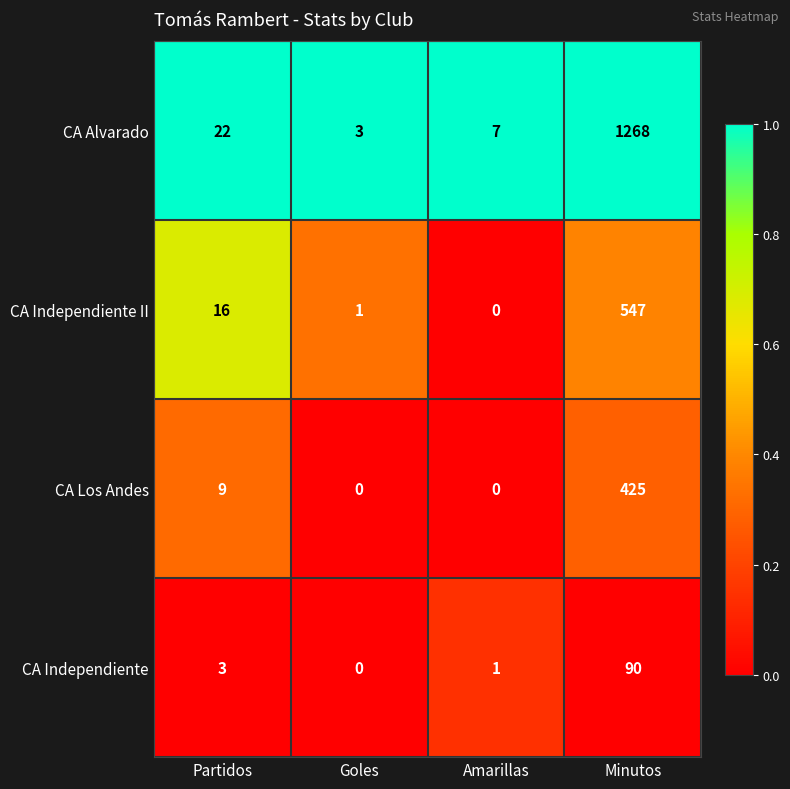

At which label does CA Independiente reach its peak?

Minutos